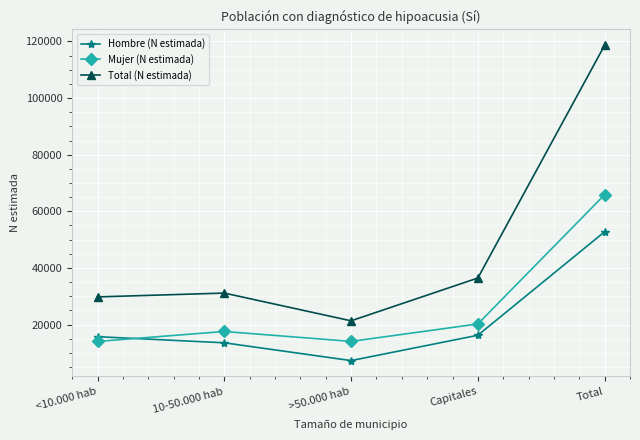

What value does the Mujer (N estimada) series have at Capitales, to the nearest 50?

20200